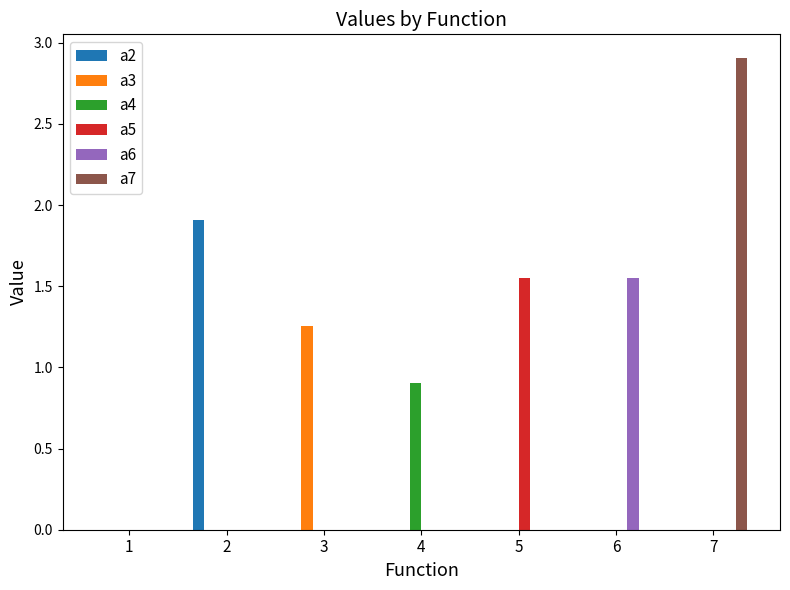

What is the greatest value displayed?

2.9